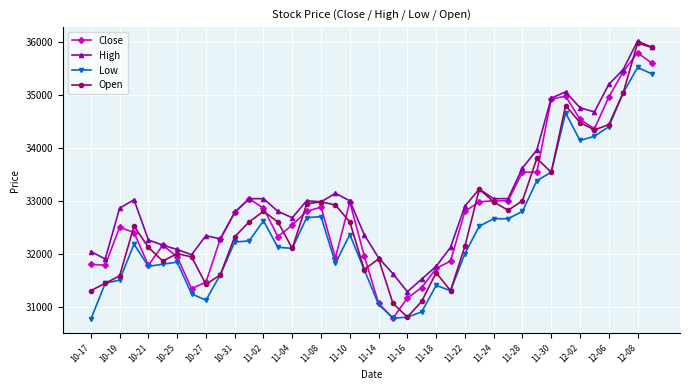

True or false: High and Low intersect in this chart.

False